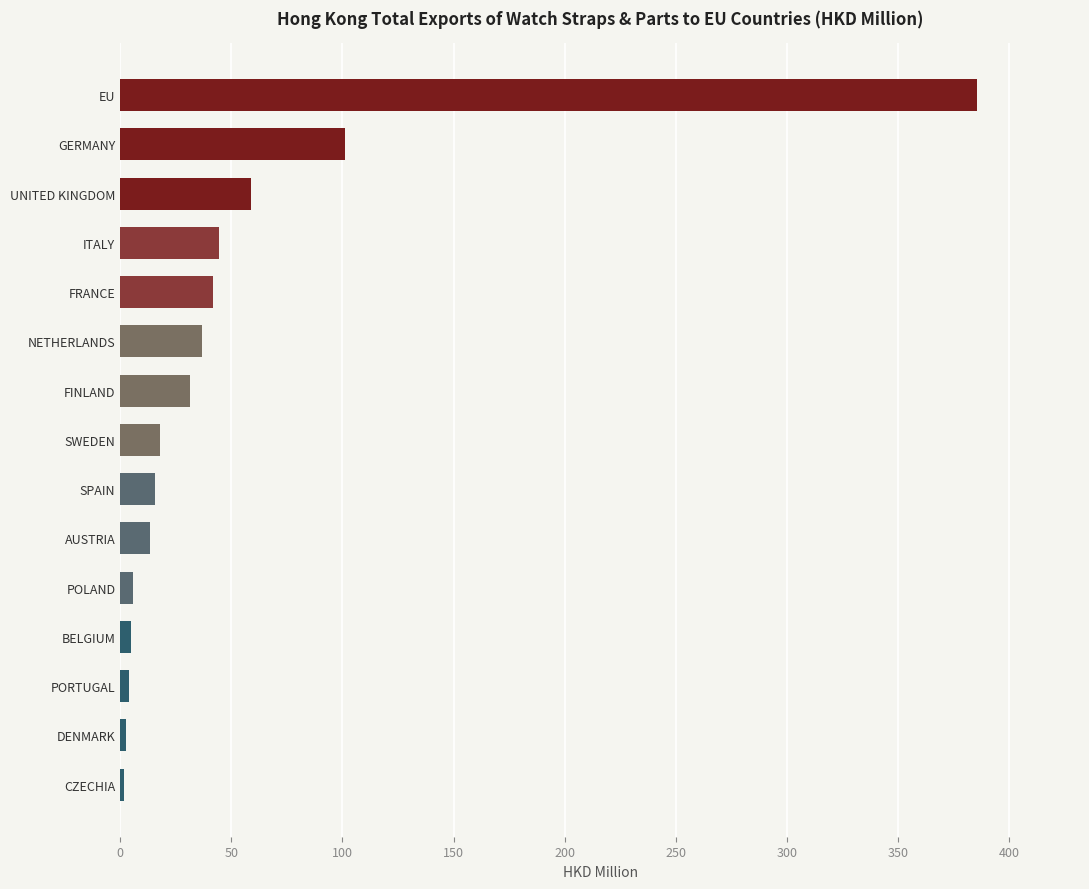

At which label is the value closest to 193?

GERMANY